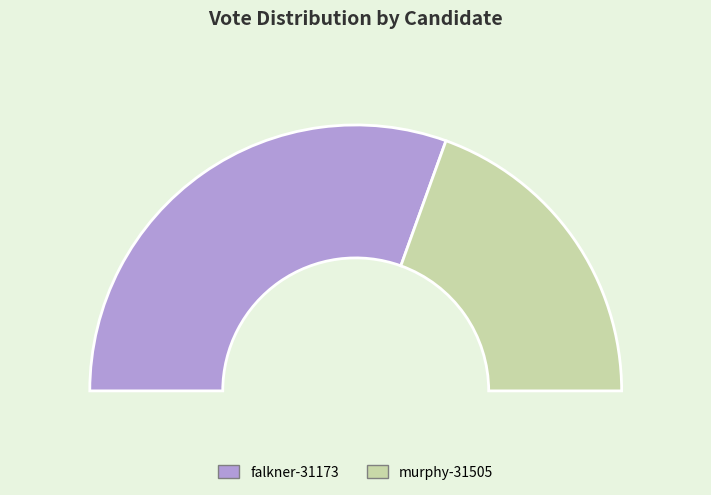

What is the total percentage of falkner-31173 and murphy-31505?

100.0%